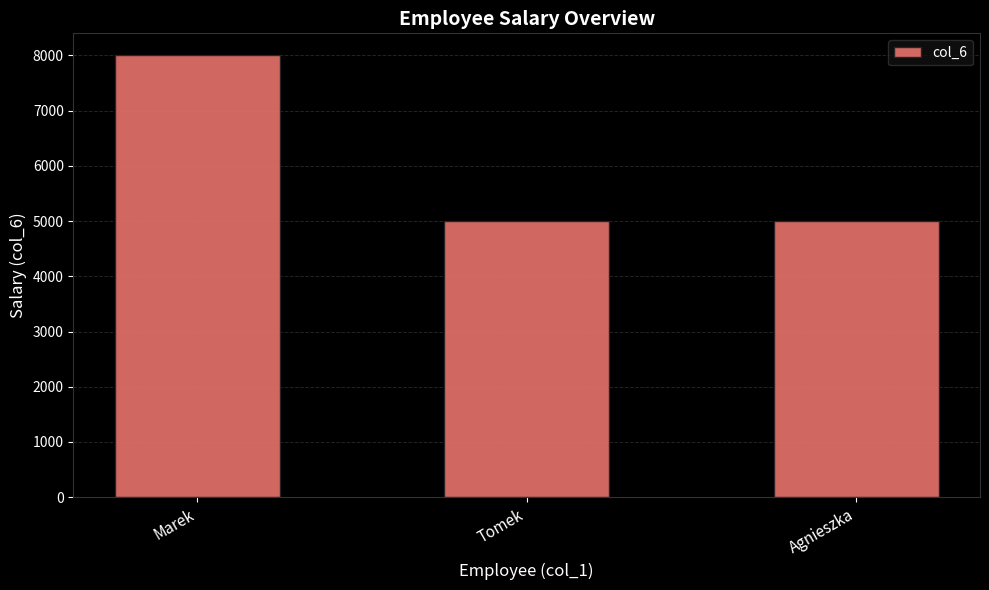

How many series are shown in this chart?

1